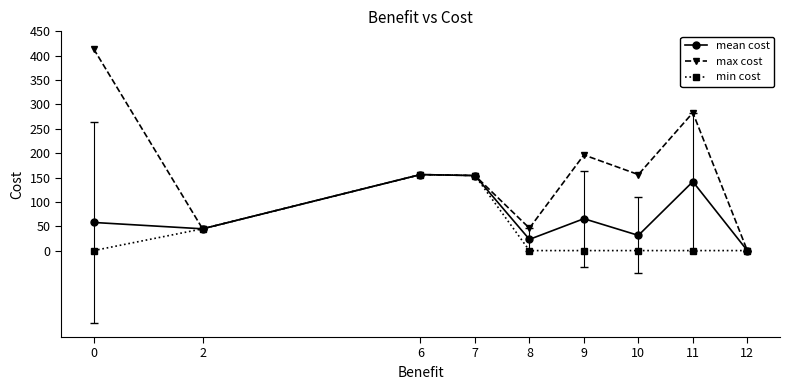

Where is the first local minimum for mean cost?

2